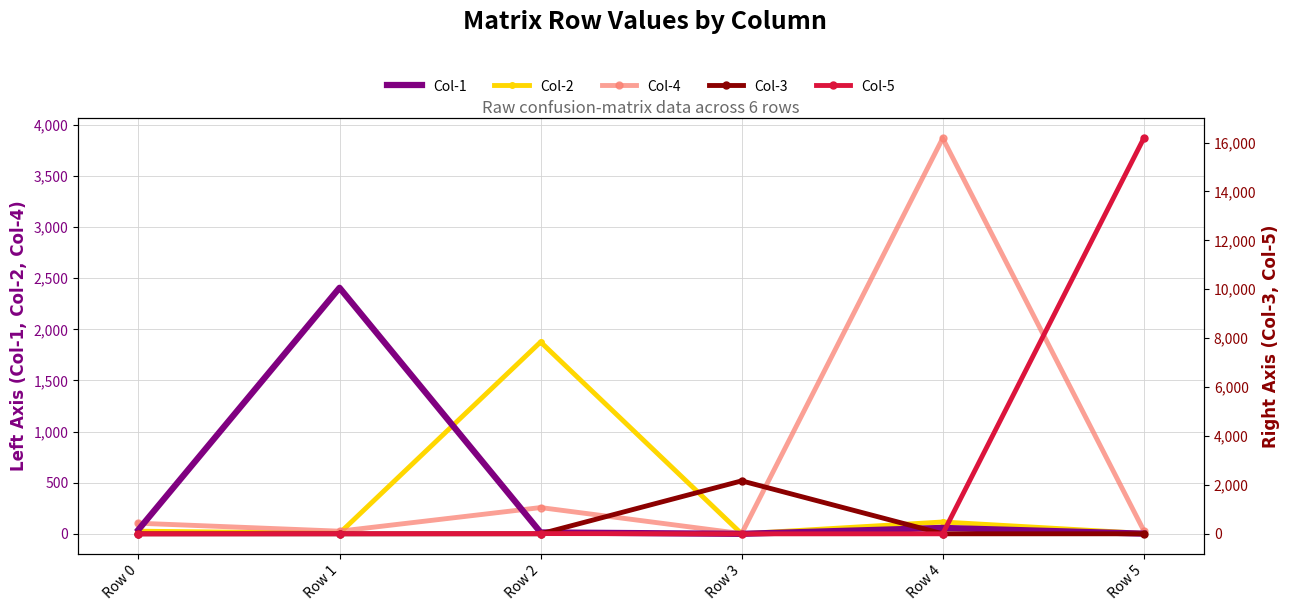

Is the value of Col-3 at Row 4 greater than the value of Col-2 at Row 3?

Yes